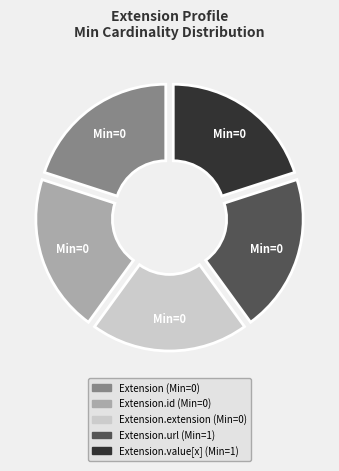

Is there any slice that represents more than half of the pie?

No